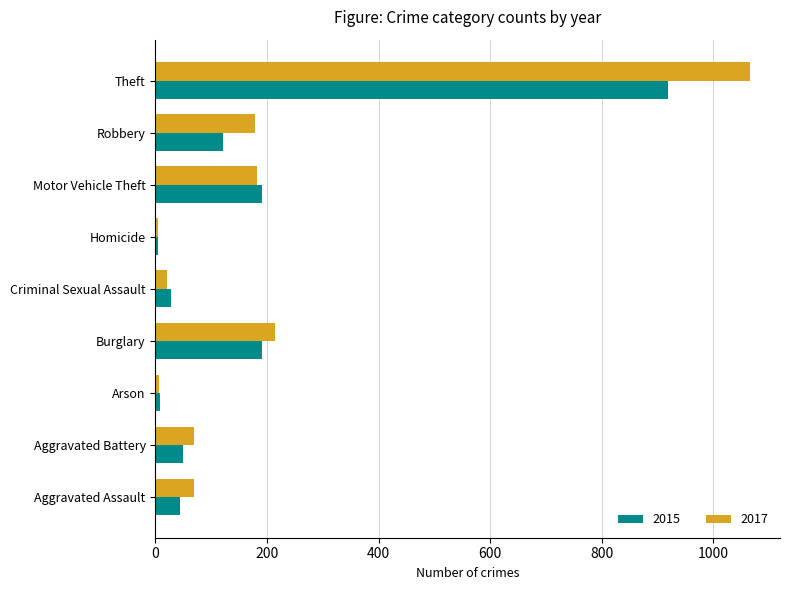

What is the total value across all series at Aggravated Assault?

114